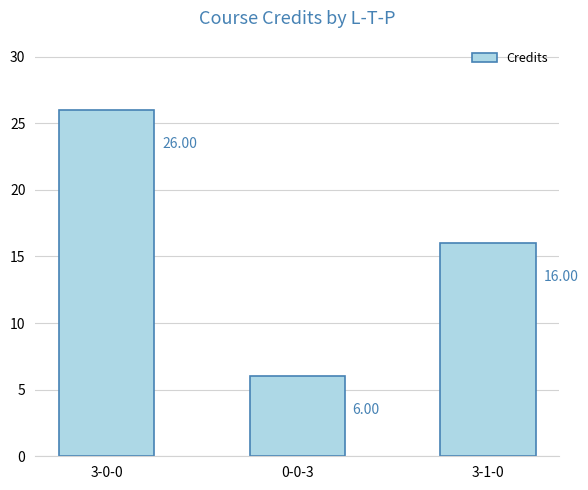

What is the label of the 2nd bar from the left?

0-0-3